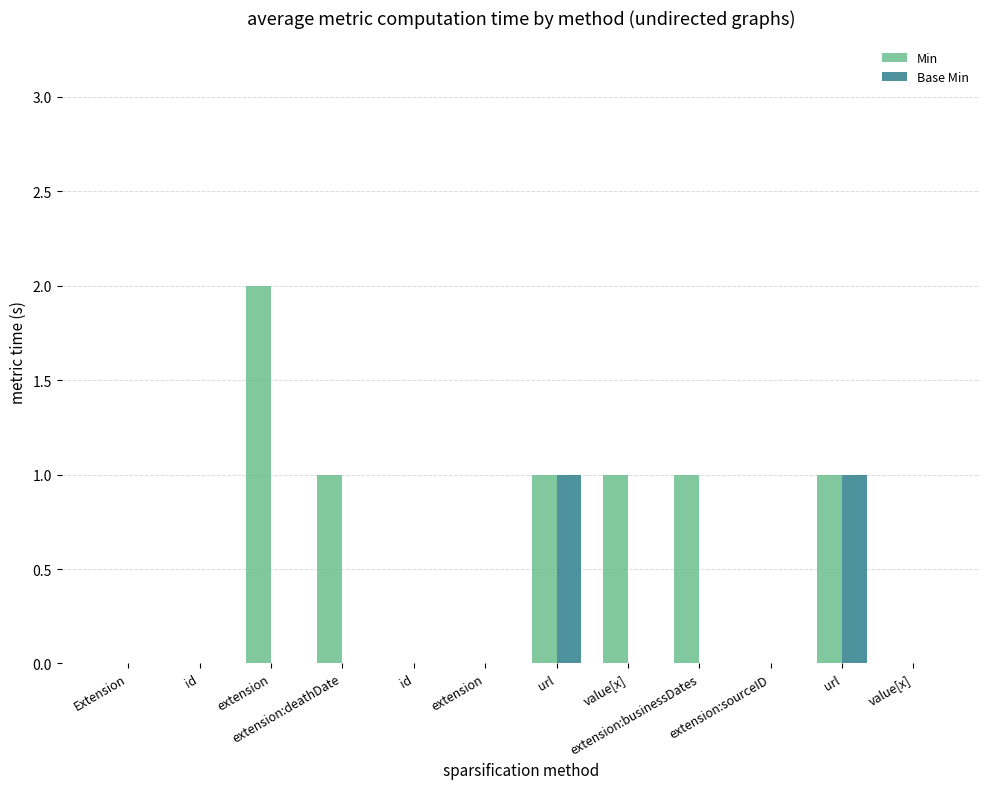

What is the label of the 6th bar from the left?

extension